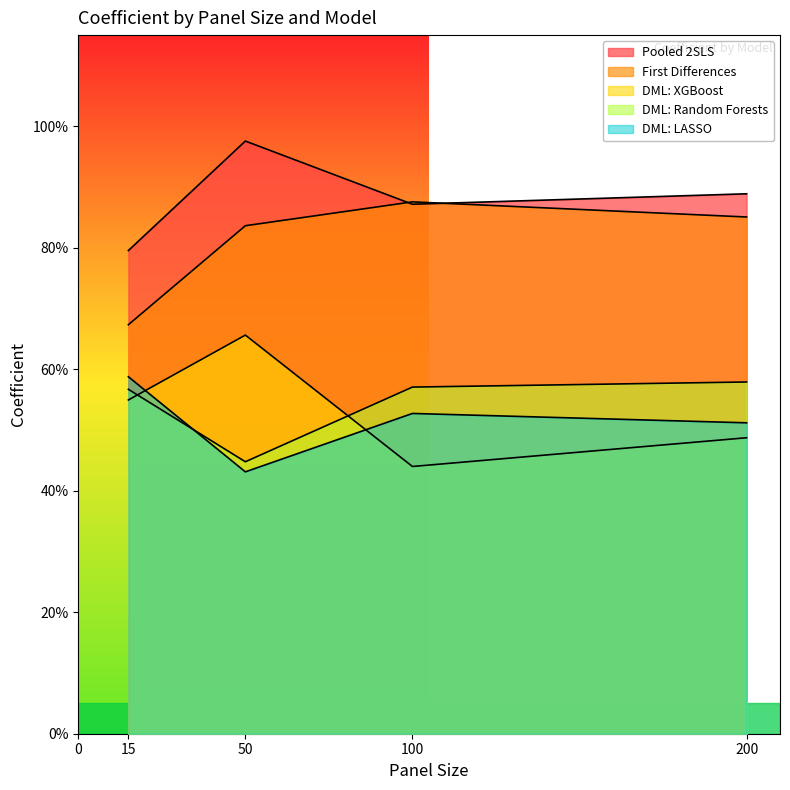

Reading left to right, extract all data points from this chart.

Pooled 2SLS: 0.8	1.0	0.9	0.9
First Differences: 0.7	0.8	0.9	0.9
DML: XGBoost: 0.5	0.7	0.4	0.5
DML: Random Forests: 0.6	0.4	0.6	0.6
DML: LASSO: 0.6	0.4	0.5	0.5